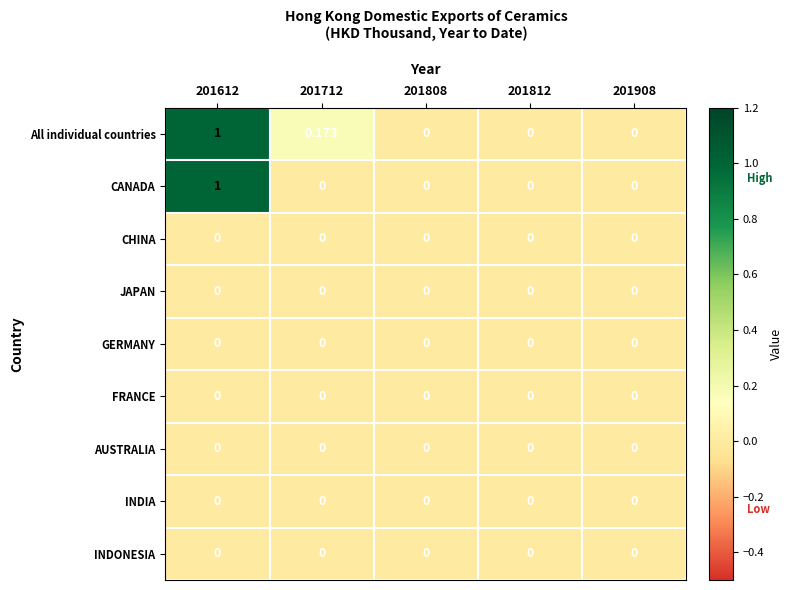

Is the value of All individual countries at 201712 greater than the value of INDIA at 201808?

Yes